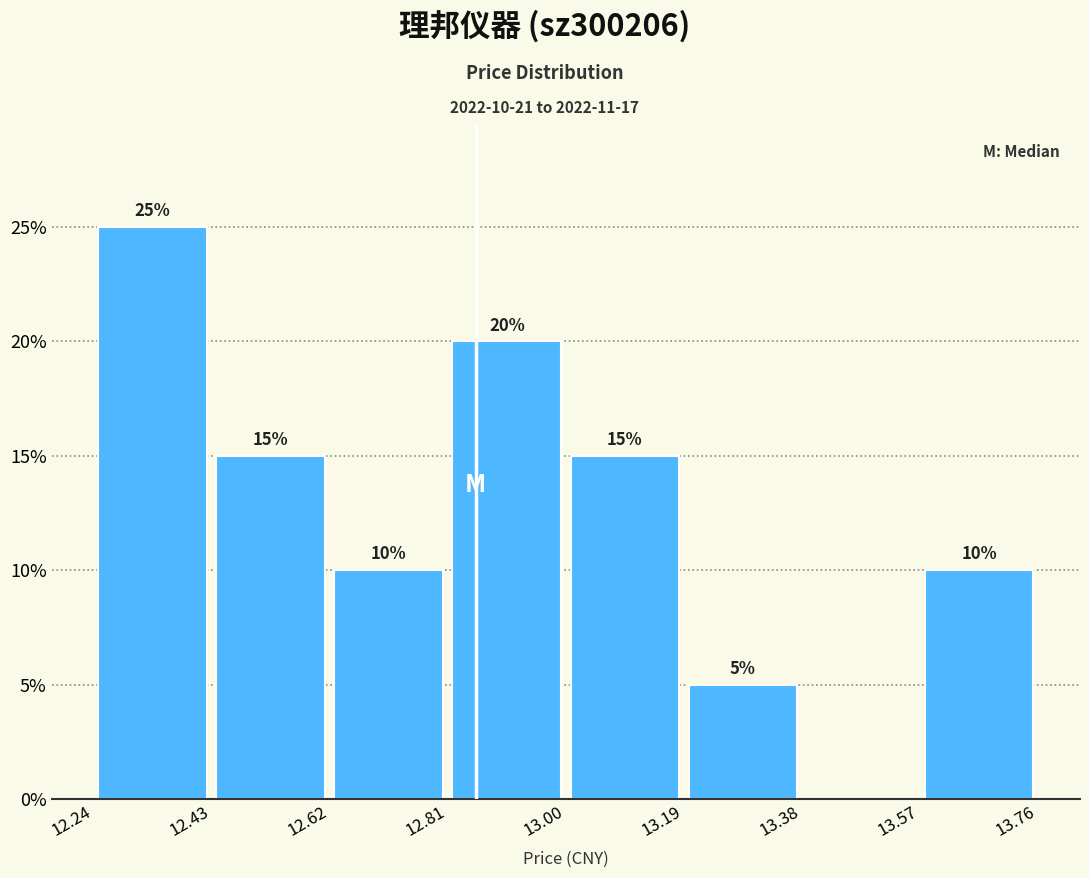

Over which range of the x-axis is the bar tallest?

12.24 to 12.43